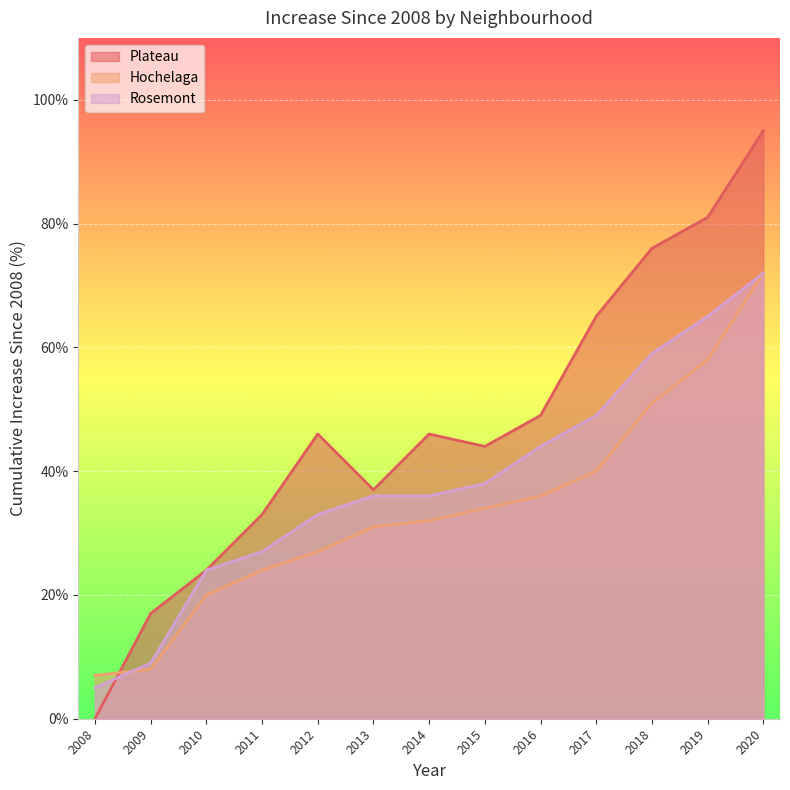

Rank the series by their average value, from highest to lowest.

Plateau, Rosemont, Hochelaga